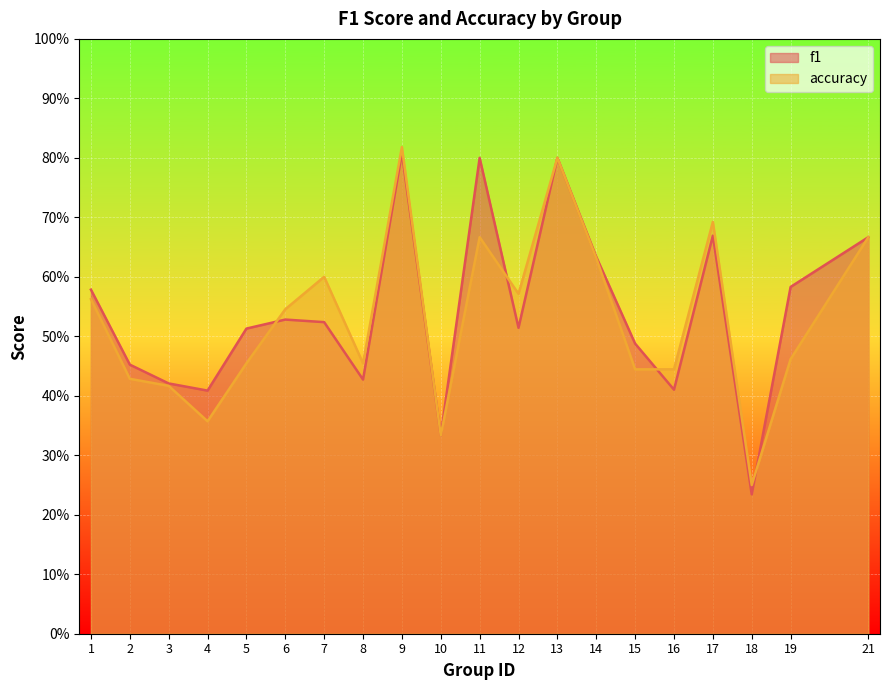

In accuracy, how many points are lower than both neighbors (excluding endpoints)?

5